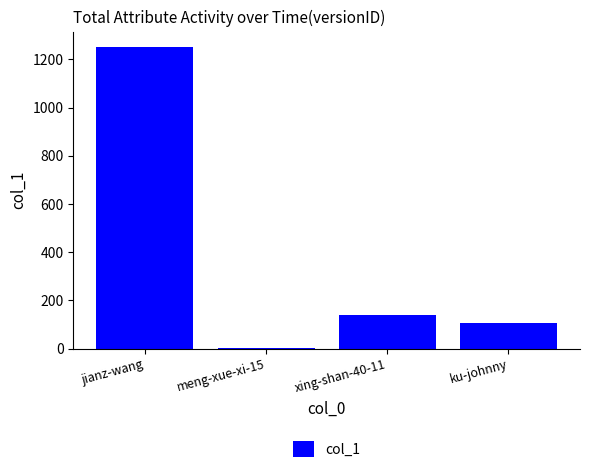

What is the difference between the values at ku-johnny and meng-xue-xi-15?

103